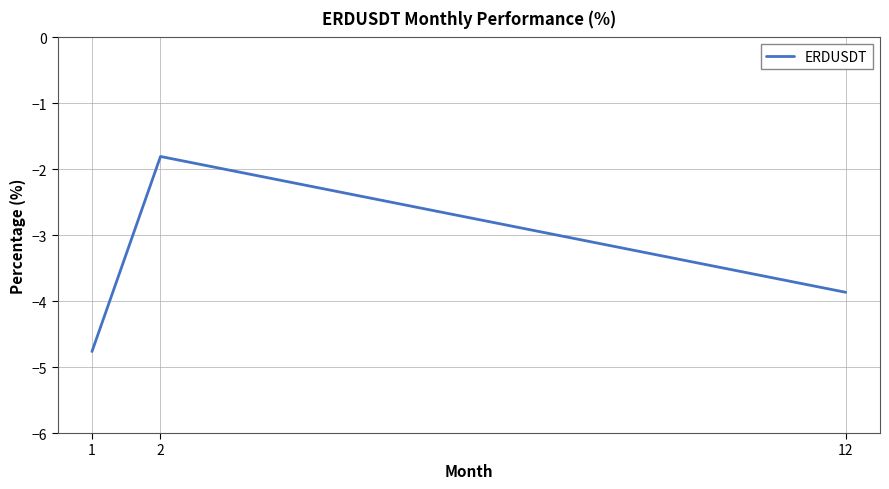

True or false: the data shows -0.5 at 2.

False